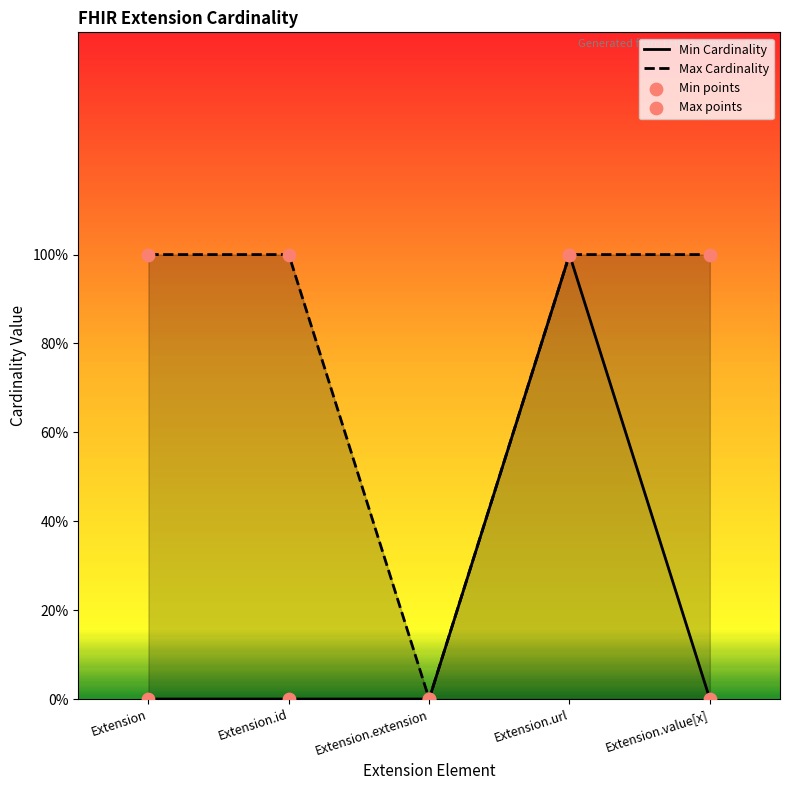

At which category is the sum across all series the highest?

Extension.url